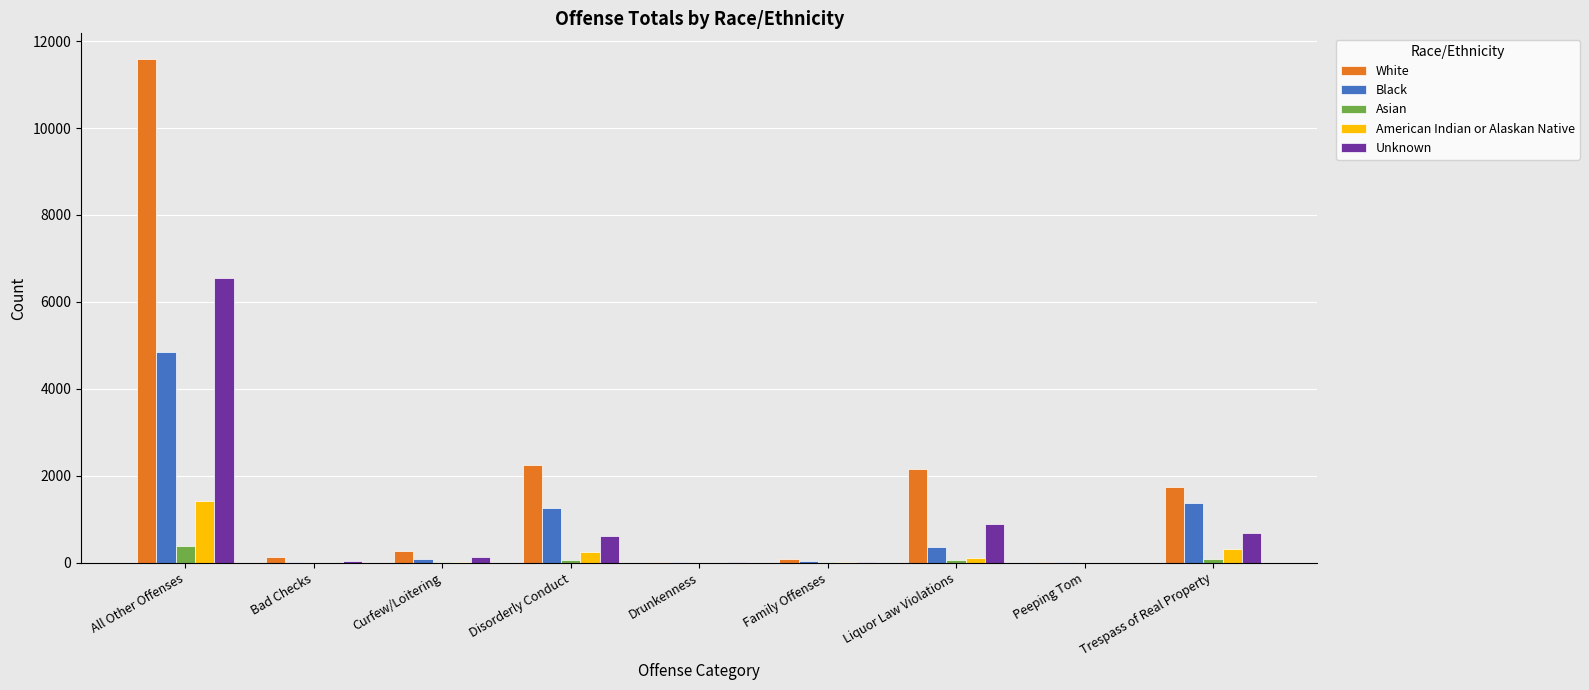

What are all the series names shown in the legend?

White, Black, Asian, American Indian or Alaskan Native, Unknown